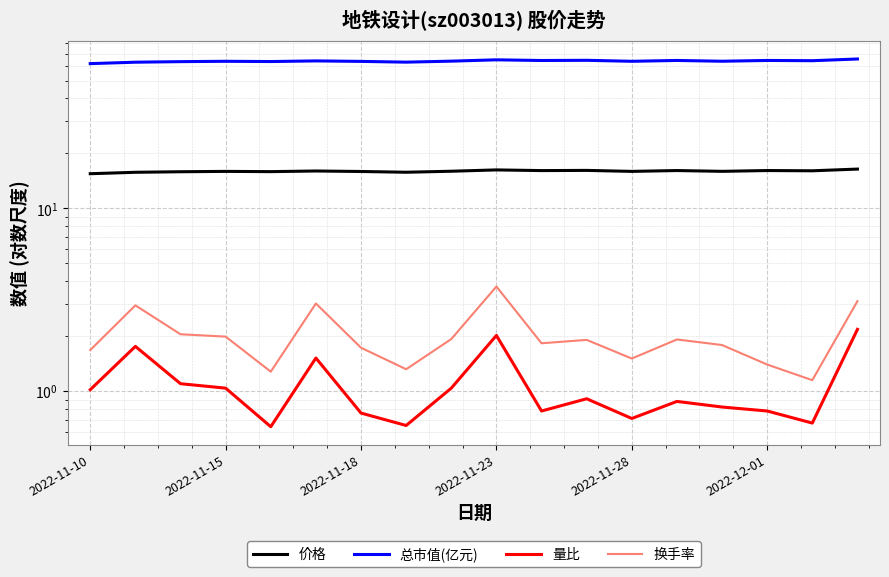

True or false: 价格 and 量比 cross at least once.

False